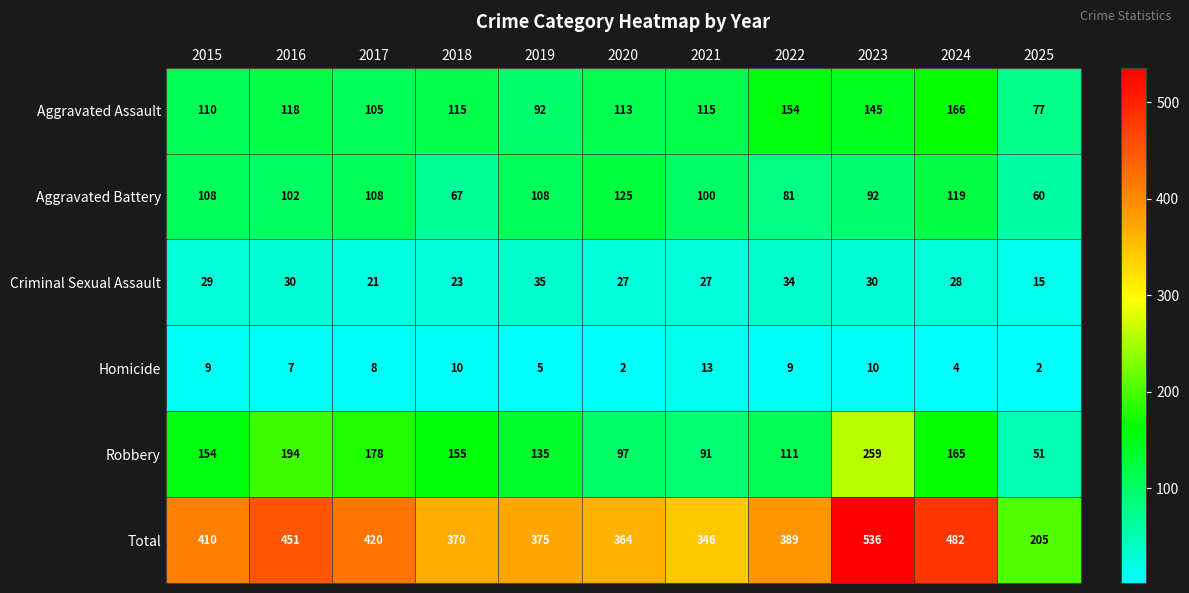

What is the sum of the Homicide values at 2022 and 2018?

19